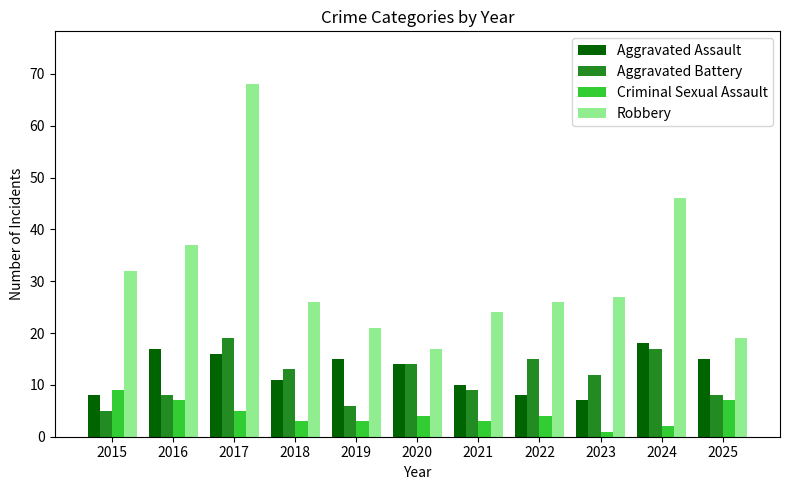

What is the maximum value shown in the chart?

68